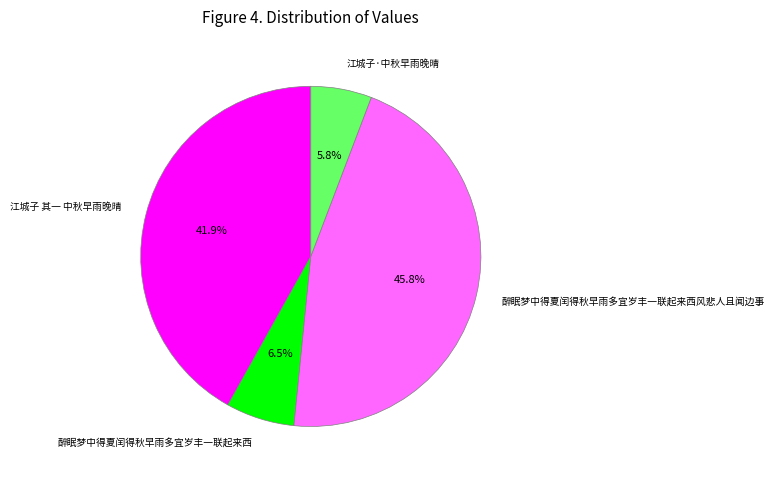

To the nearest percent, what percentage of the pie is 江城子·中秋早雨晚晴?

6%